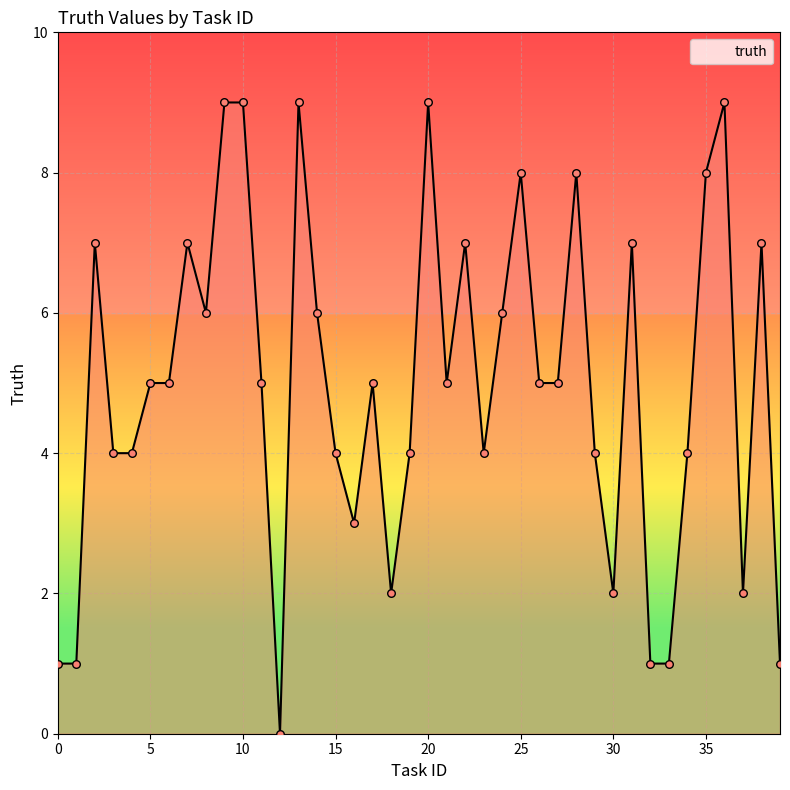

What is the greatest value displayed?

9